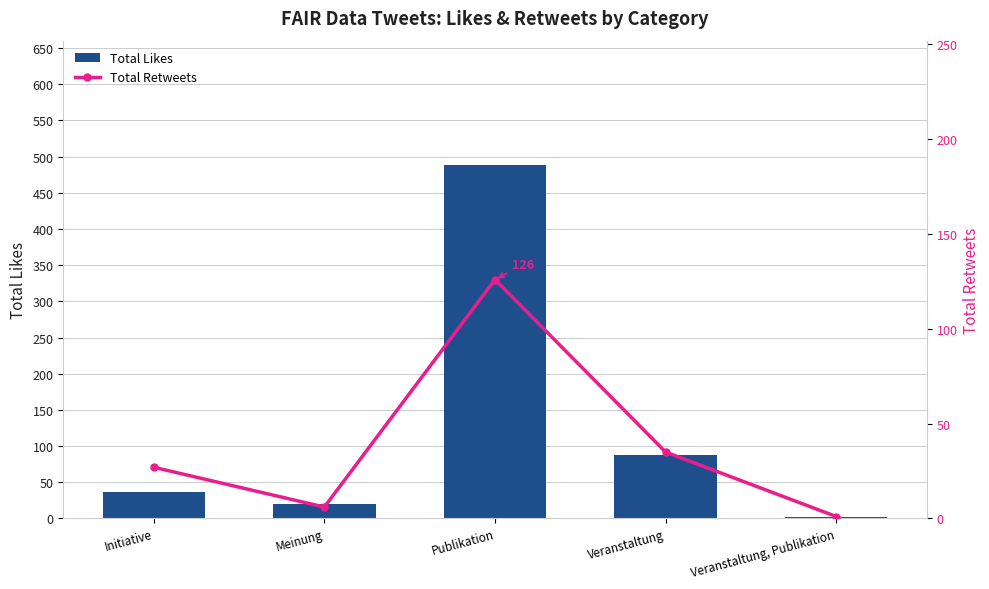

How many values in the Total Likes series exceed 36?

2